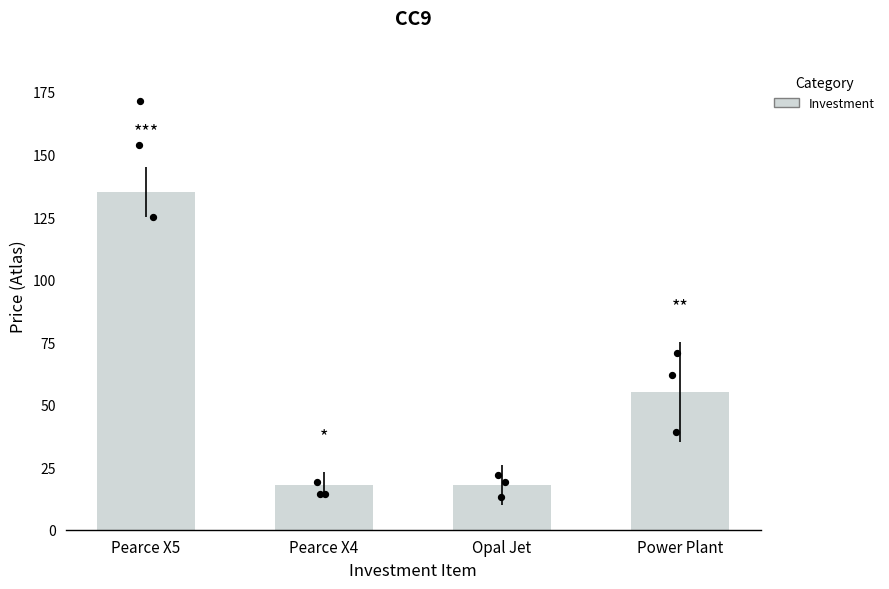

Between Power Plant and Pearce X4, which is larger?

Power Plant